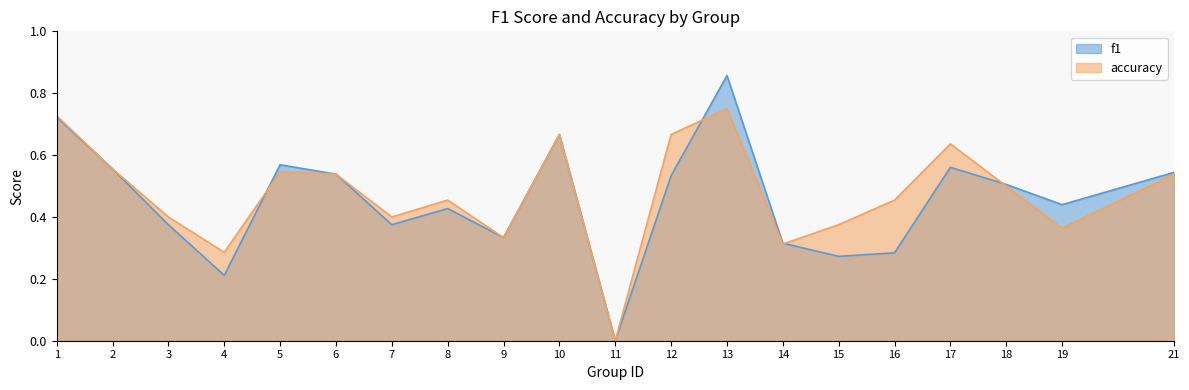

At which category is the sum across all series the highest?

13